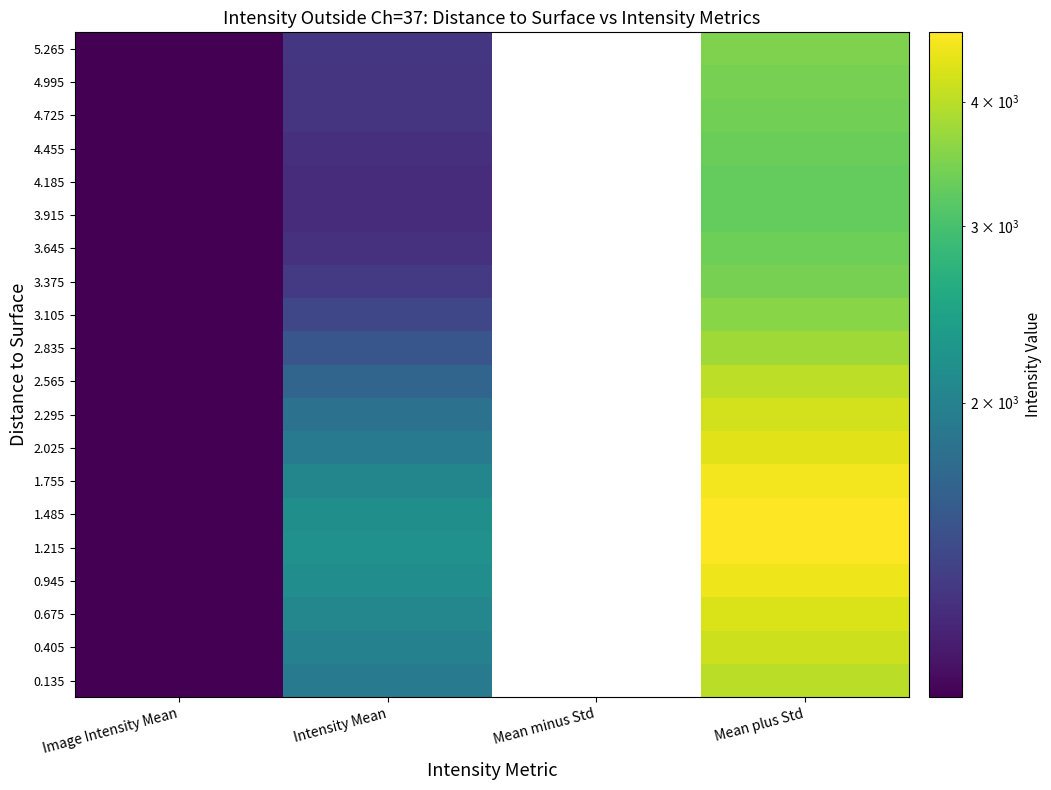

How many series are shown in this chart?

20